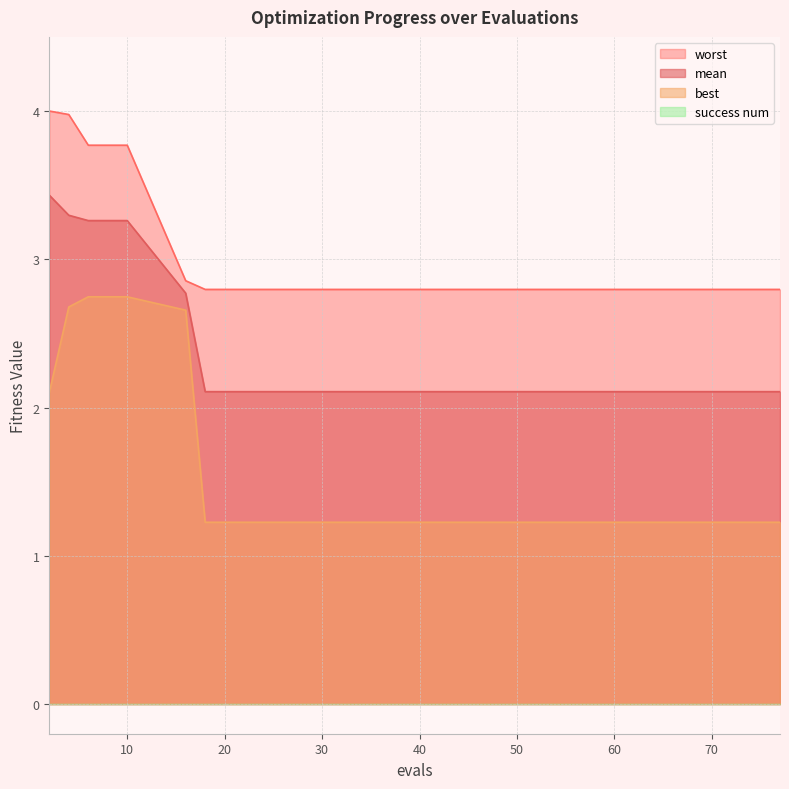

Reading left to right, transcribe all the data shown in this chart.

mean: 3.4	3.3	3.3	3.3	3.3	2.8	2.1	2.1	2.1	2.1	2.1	2.1	2.1	2.1	2.1
best: 2.1	2.7	2.7	2.7	2.7	2.7	1.2	1.2	1.2	1.2	1.2	1.2	1.2	1.2	1.2
worst: 4.0	4.0	3.8	3.8	3.8	2.9	2.8	2.8	2.8	2.8	2.8	2.8	2.8	2.8	2.8